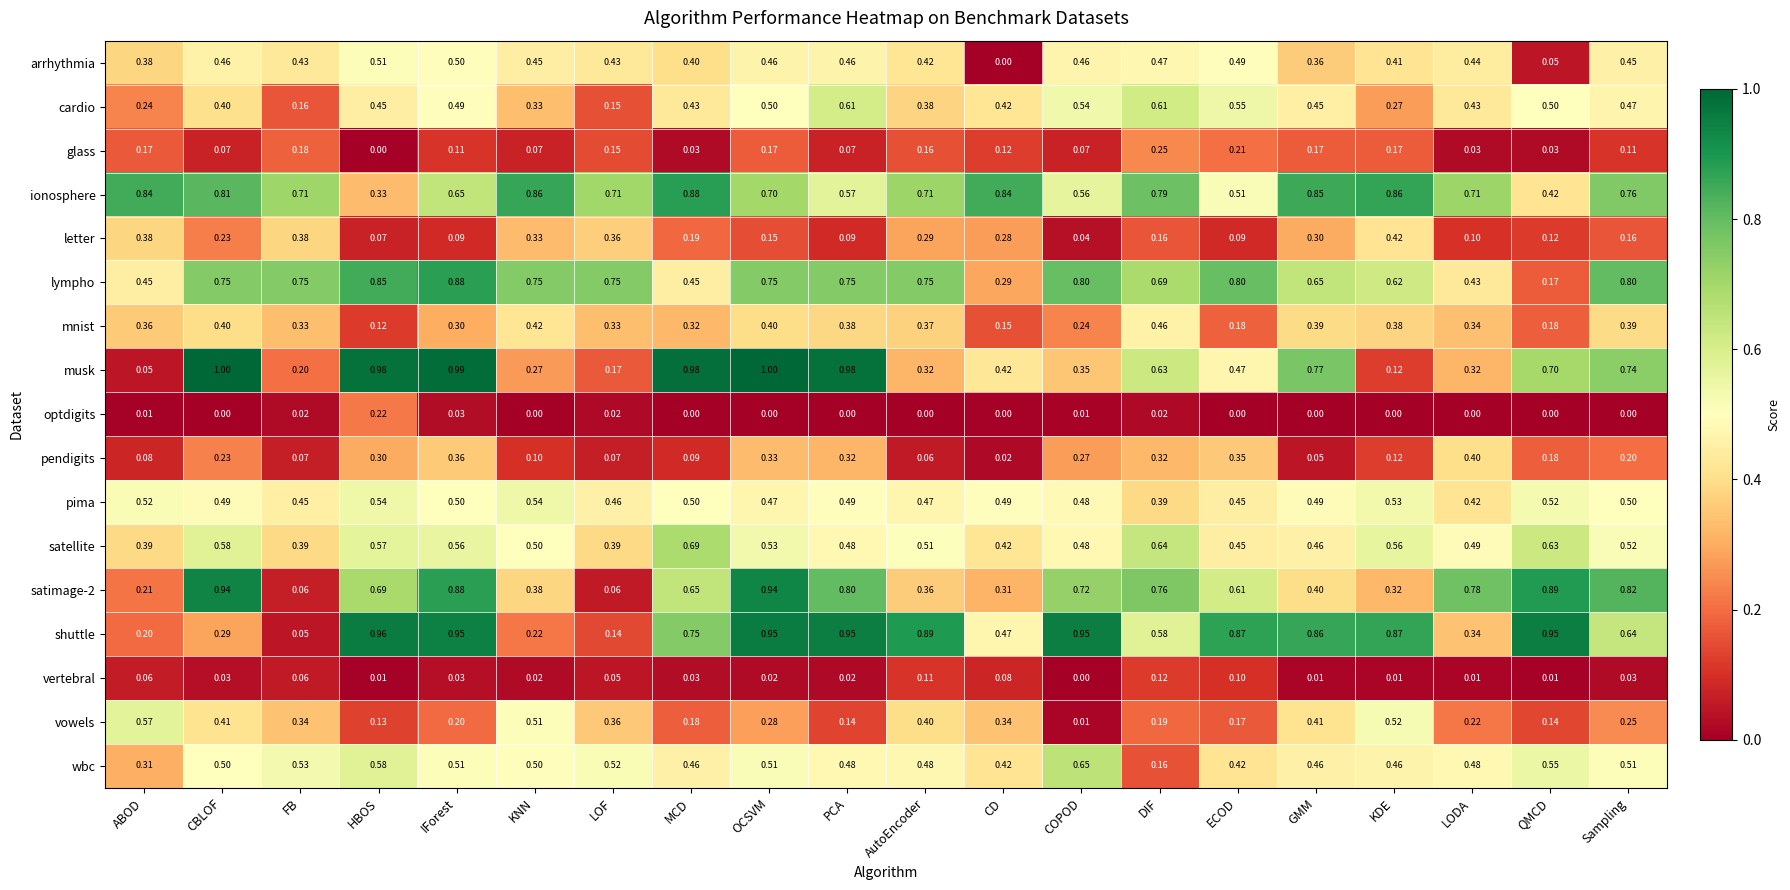

At which label is musk closest to 0?

ABOD